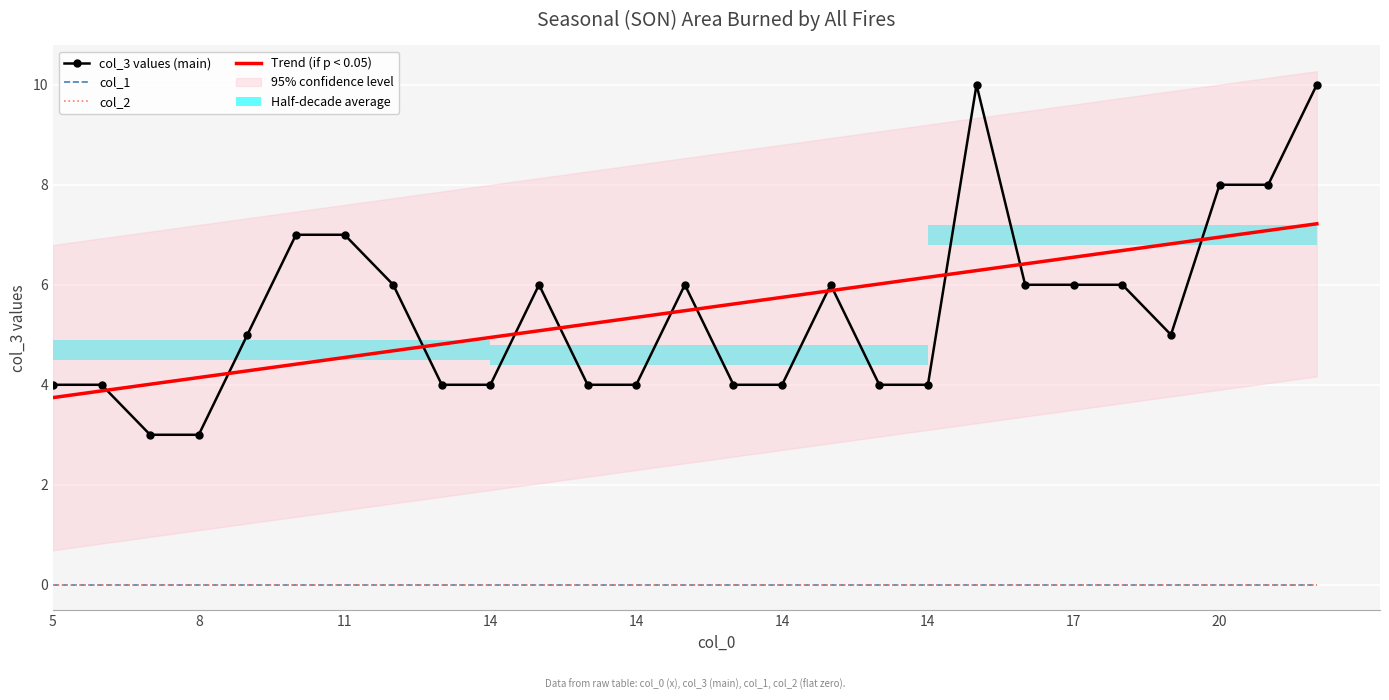

Reading left to right, transcribe all the data shown in this chart.

col_3 values (main): 4.0	4.0	3.0	3.0	5.0	7.0	7.0	6.0	4.0	4.0	6.0	4.0	4.0	6.0	4.0	4.0	6.0	4.0	4.0	10.0	6.0	6.0	6.0	5.0	8.0	8.0	10.0
col_1: 0.0	0.0	0.0	0.0	0.0	0.0	0.0	0.0	0.0	0.0	0.0	0.0	0.0	0.0	0.0	0.0	0.0	0.0	0.0	0.0	0.0	0.0	0.0	0.0	0.0	0.0	0.0
col_2: 0.0	0.0	0.0	0.0	0.0	0.0	0.0	0.0	0.0	0.0	0.0	0.0	0.0	0.0	0.0	0.0	0.0	0.0	0.0	0.0	0.0	0.0	0.0	0.0	0.0	0.0	0.0
Trend (if p < 0.05): 3.7	3.9	4.0	4.1	4.3	4.4	4.5	4.7	4.8	4.9	5.1	5.2	5.3	5.5	5.6	5.7	5.9	6.0	6.1	6.3	6.4	6.6	6.7	6.8	7.0	7.1	7.2